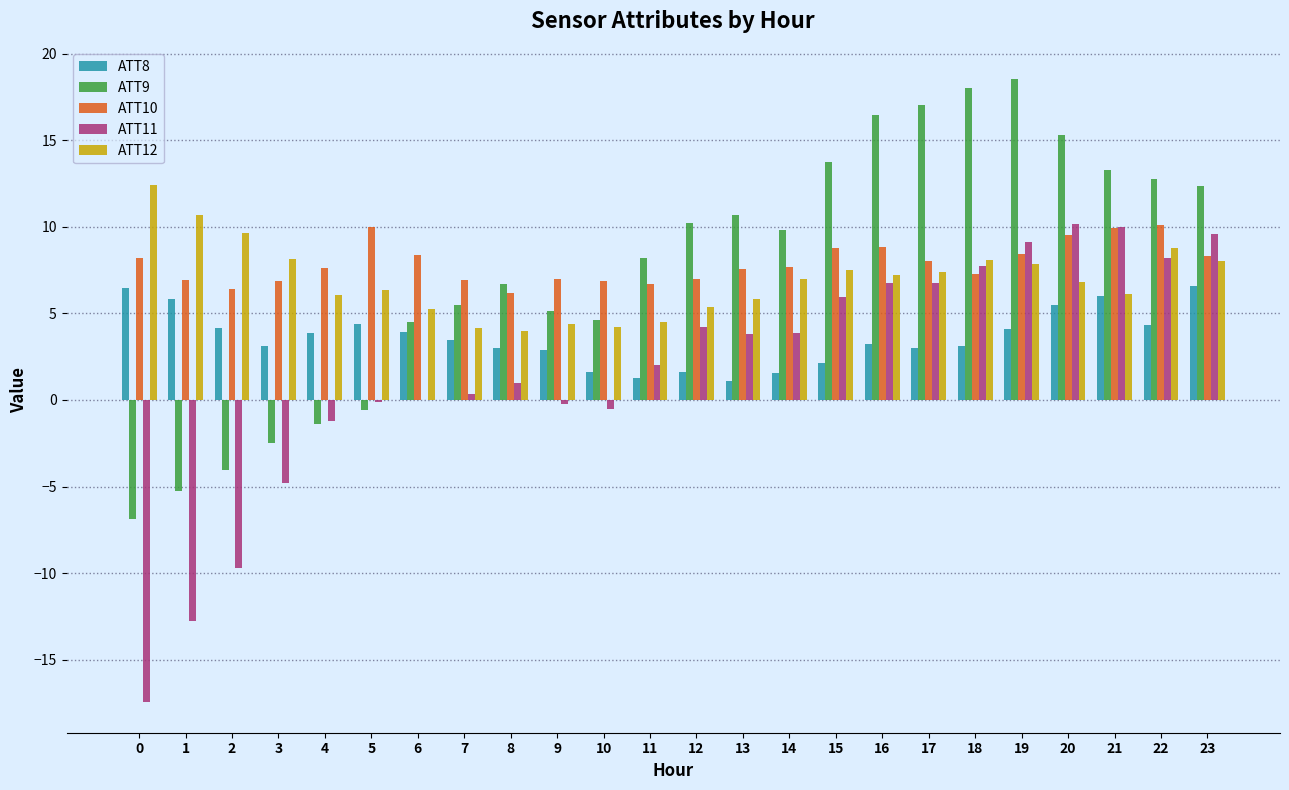

What is the sum of the ATT11 values at 8 and 0?

-16.5